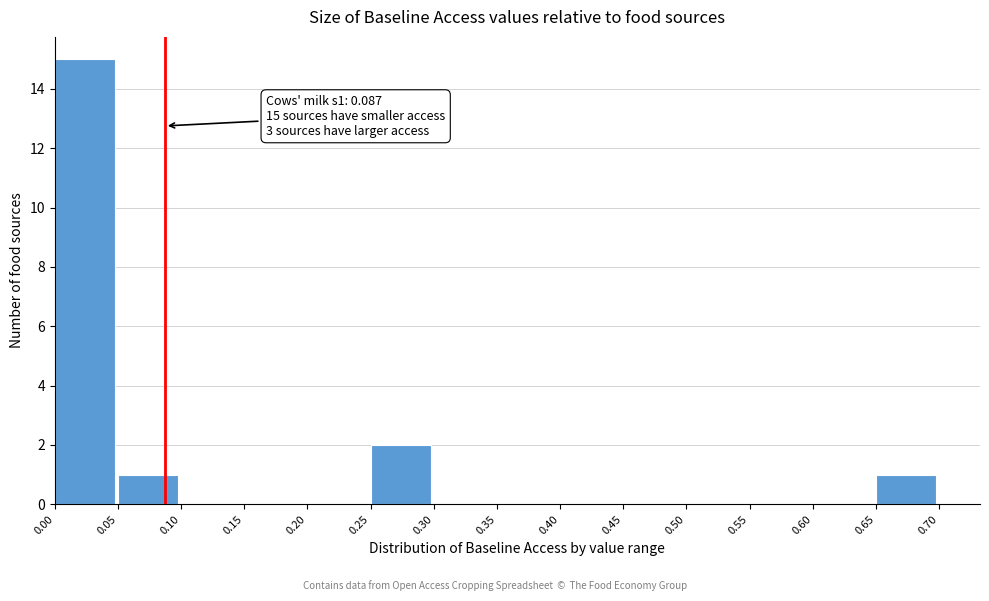

Over which range of the x-axis is the bar tallest?

0.00 to 0.05